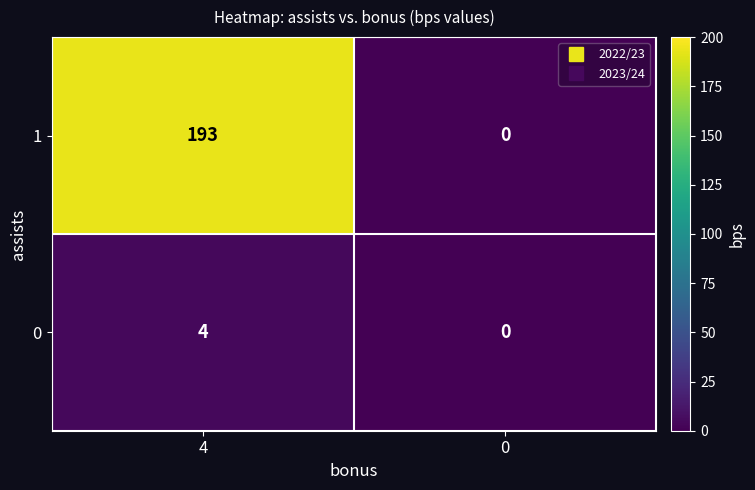

What is the approximate value of 0 at 4?

4